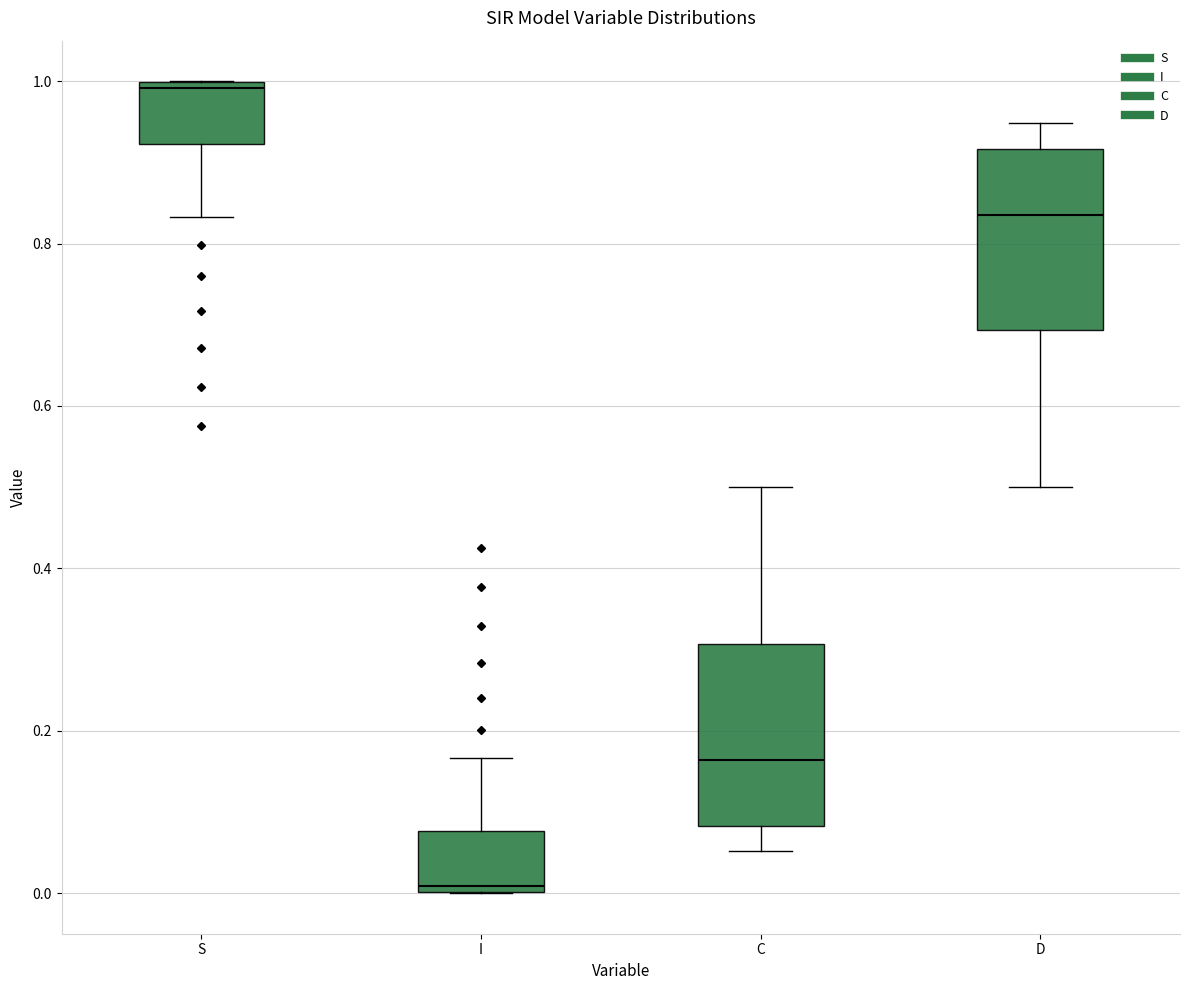

Where does the median line of the box for C sit on the y-axis? The values are not printed on the chart, so give them approximately, as read against the axis.

0.16